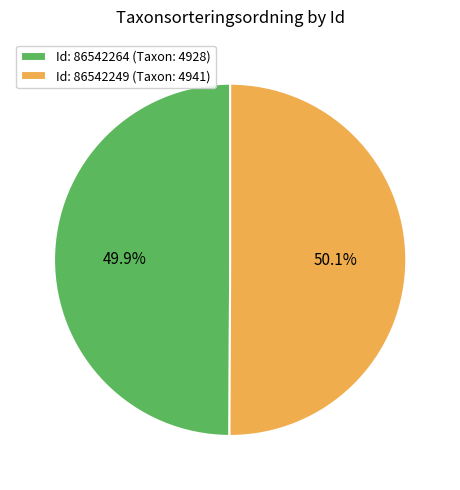

What is the ratio of the value at Id: 86542264 (Taxon: 4928) to the value at Id: 86542249 (Taxon: 4941)?

1.0